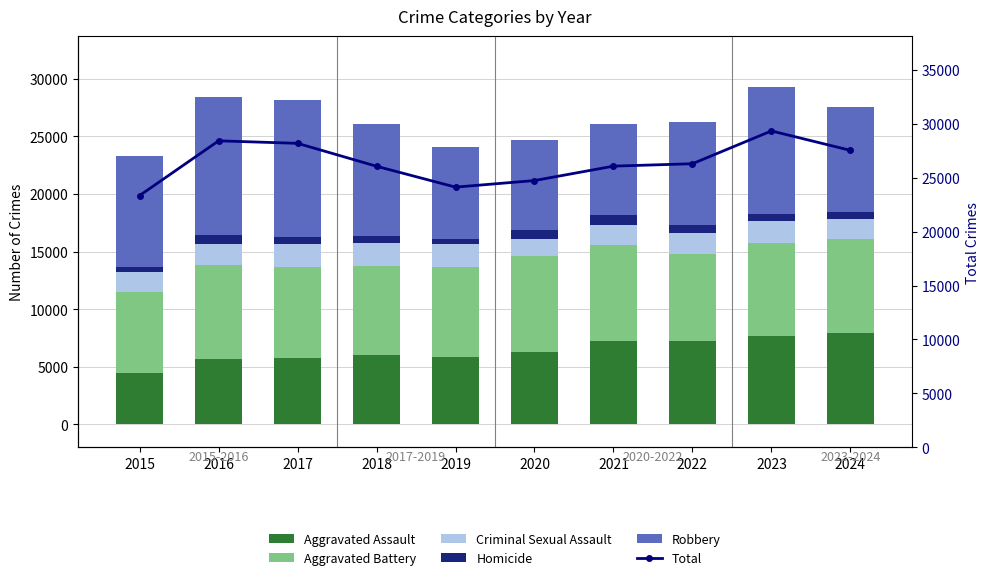

Reading right to left, transcribe all the data shown in this chart.

Aggravated Assault: 2024=7898	2023=7711	2022=7280	2021=7242	2020=6265	2019=5841	2018=6002	2017=5793	2016=5713	2015=4480
Aggravated Battery: 2024=8183	2023=8077	2022=7493	2021=8346	2020=8321	2019=7858	2018=7735	2017=7845	2016=8085	2015=7019
Criminal Sexual Assault: 2024=1733	2023=1852	2022=1819	2021=1747	2020=1496	2019=1922	2018=2042	2017=1982	2016=1860	2015=1704
Homicide: 2024=584	2023=628	2022=726	2021=804	2020=787	2019=499	2018=588	2017=672	2016=786	2015=496
Robbery: 2024=9124	2023=11052	2022=8964	2021=7920	2020=7855	2019=7995	2018=9681	2017=11880	2016=11960	2015=9638
Total: 2024=27522	2023=29320	2022=26282	2021=26059	2020=24724	2019=24115	2018=26048	2017=28172	2016=28404	2015=23337